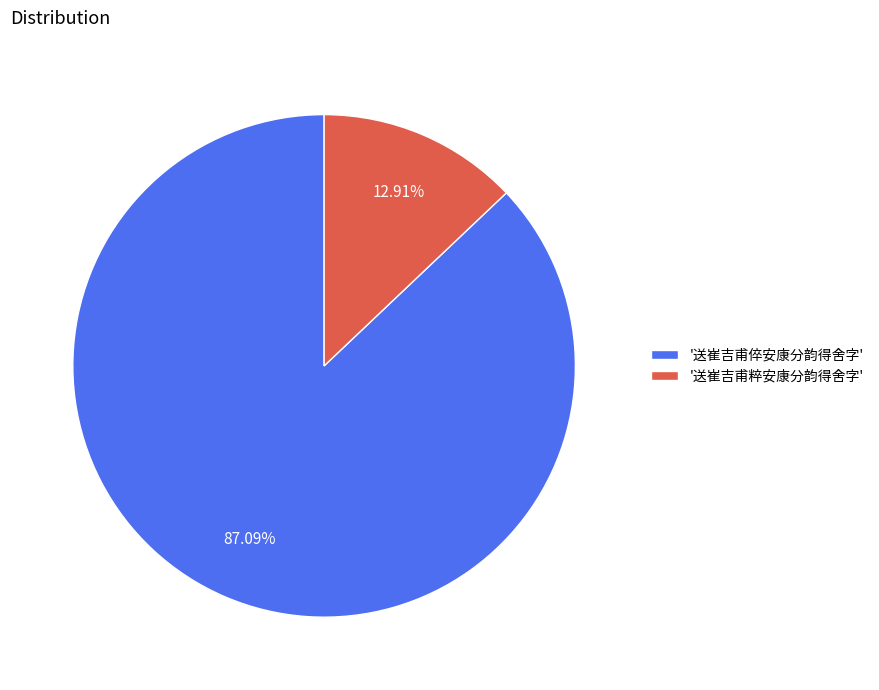

Between '送崔吉甫粹安康分韵得舍字' and '送崔吉甫倅安康分韵得舍字', which is larger?

'送崔吉甫倅安康分韵得舍字'